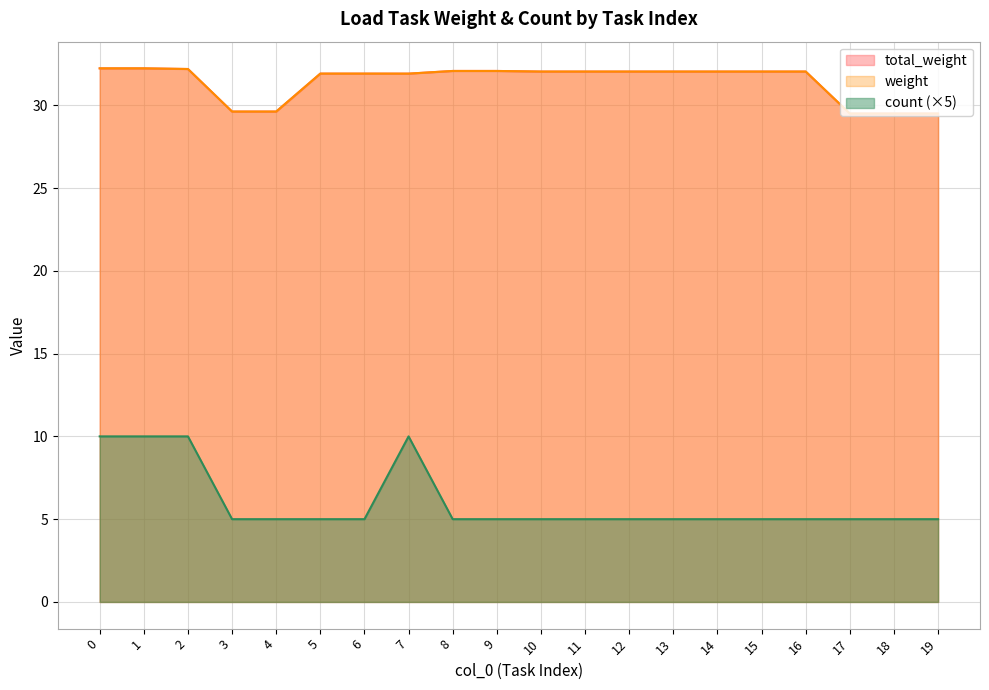

Between 11 and 19, which series saw the biggest shift?

total_weight